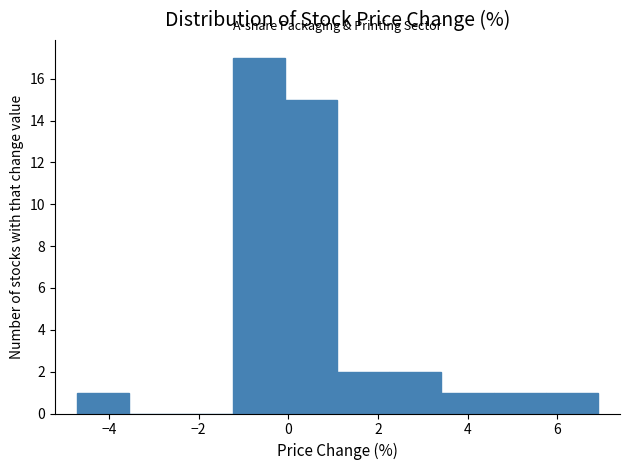

Which range on the x-axis has the tallest bar?

-1.2 to 0.0